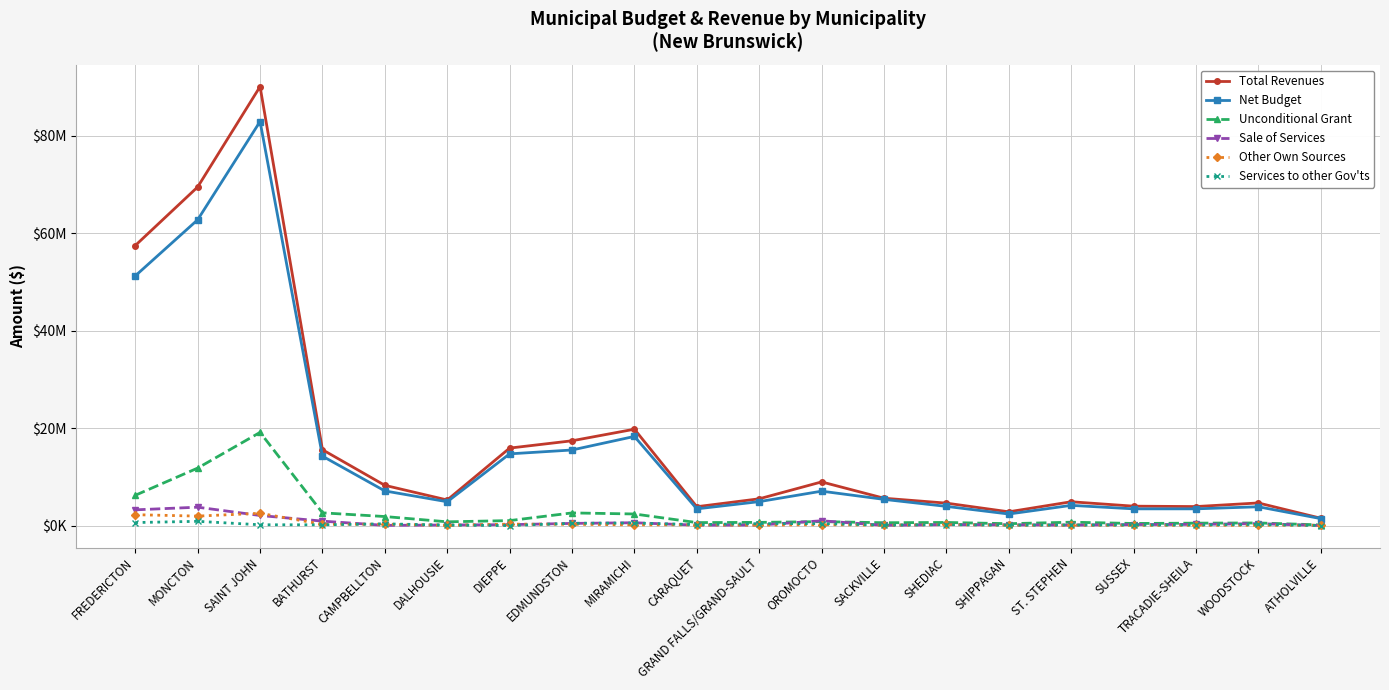

What are all the series names shown in the legend?

Total Revenues, Net Budget, Unconditional Grant, Sale of Services, Other Own Sources, Services to other Gov'ts